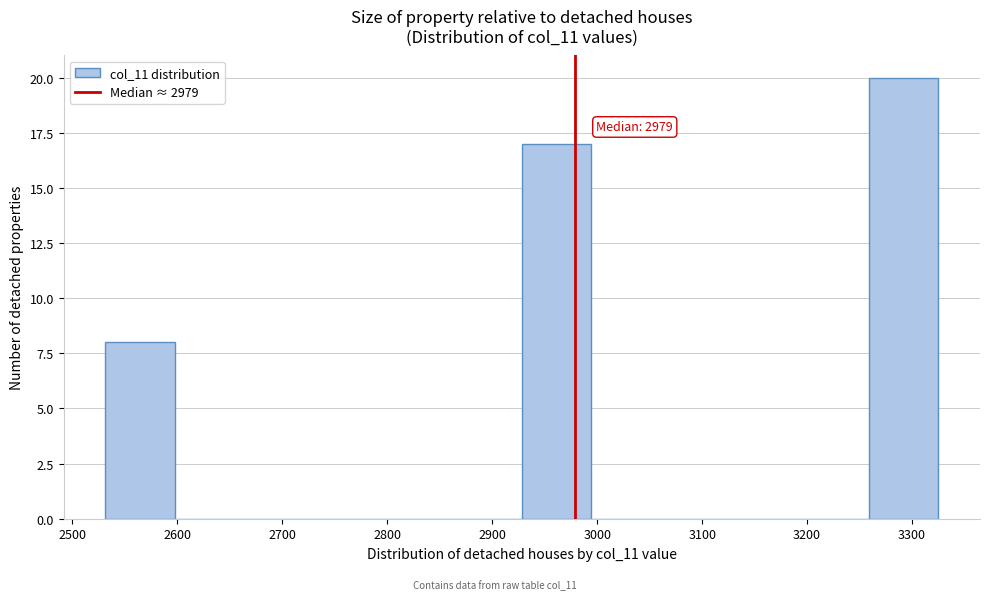

Which range on the x-axis has the tallest bar?

3260 to 3330